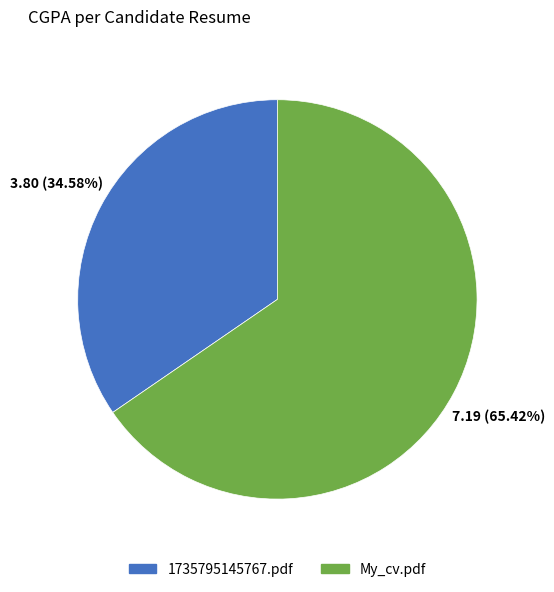

Is there a majority slice in this chart?

Yes